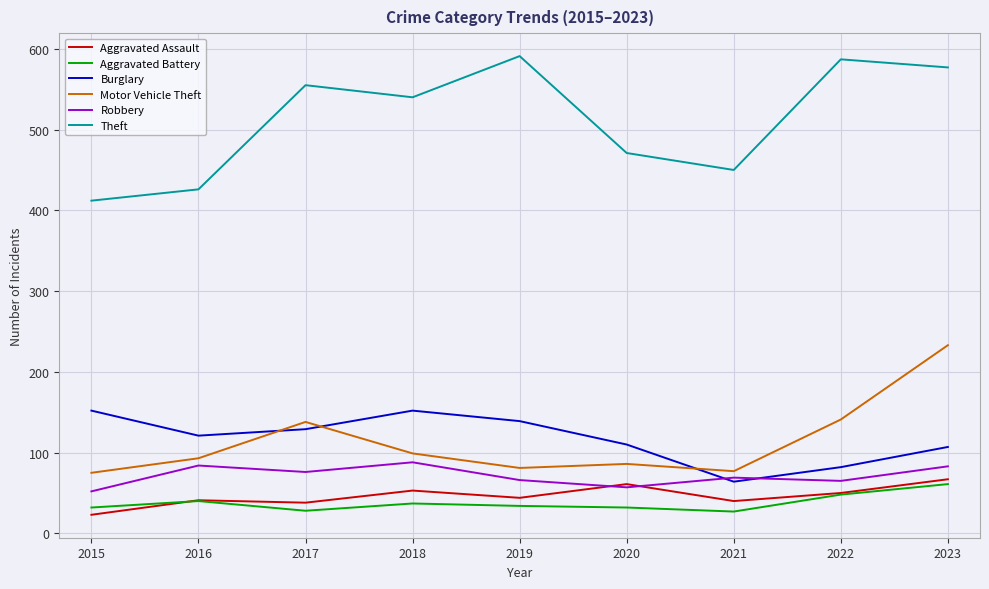

Where is Motor Vehicle Theft nearest to the value 154?

2022